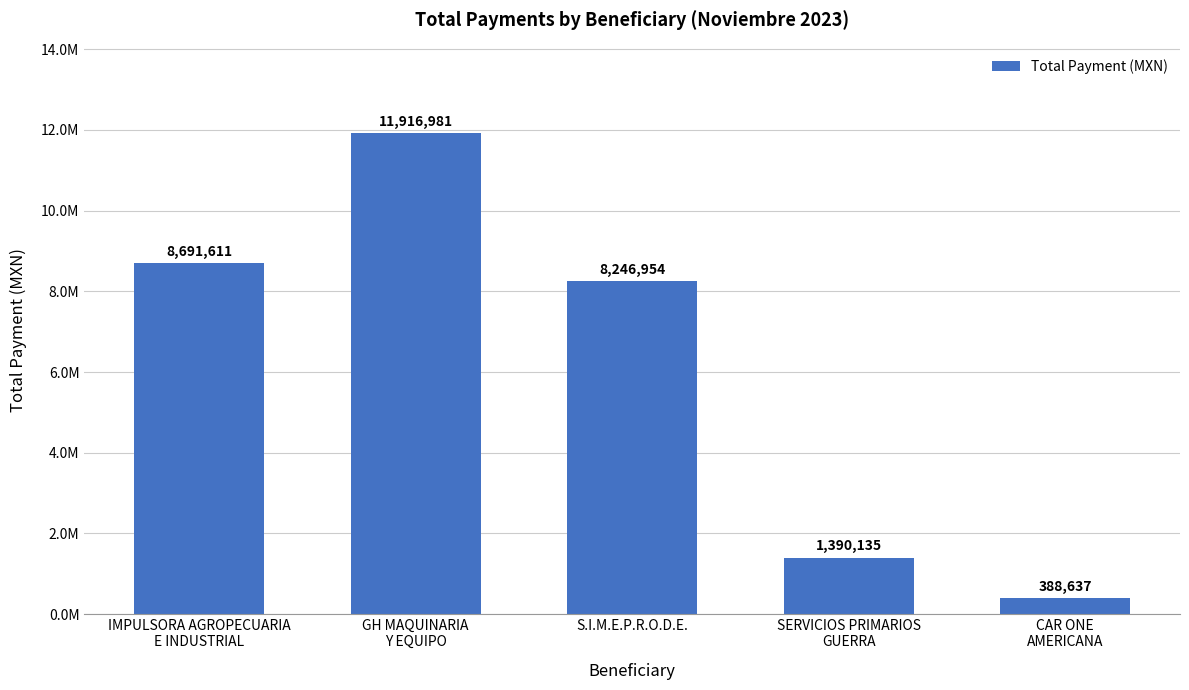

Reading left to right, list all the values displayed in this chart.

8691611.0	11916981.3	8246953.8	1390135.3	388637.1